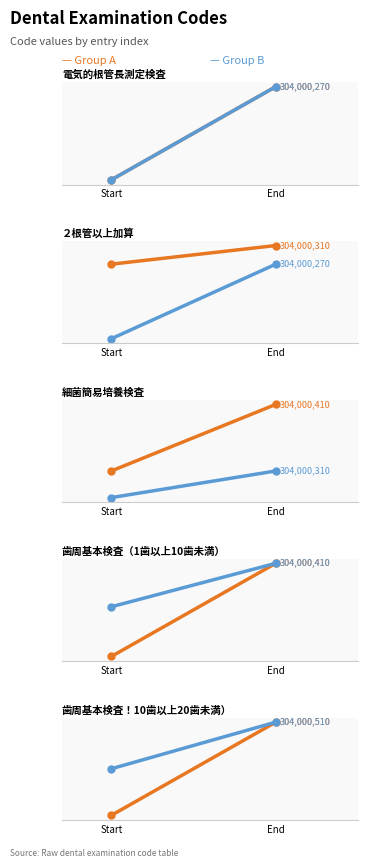

Rank the series at Start from highest to lowest value.

Group B, Group A